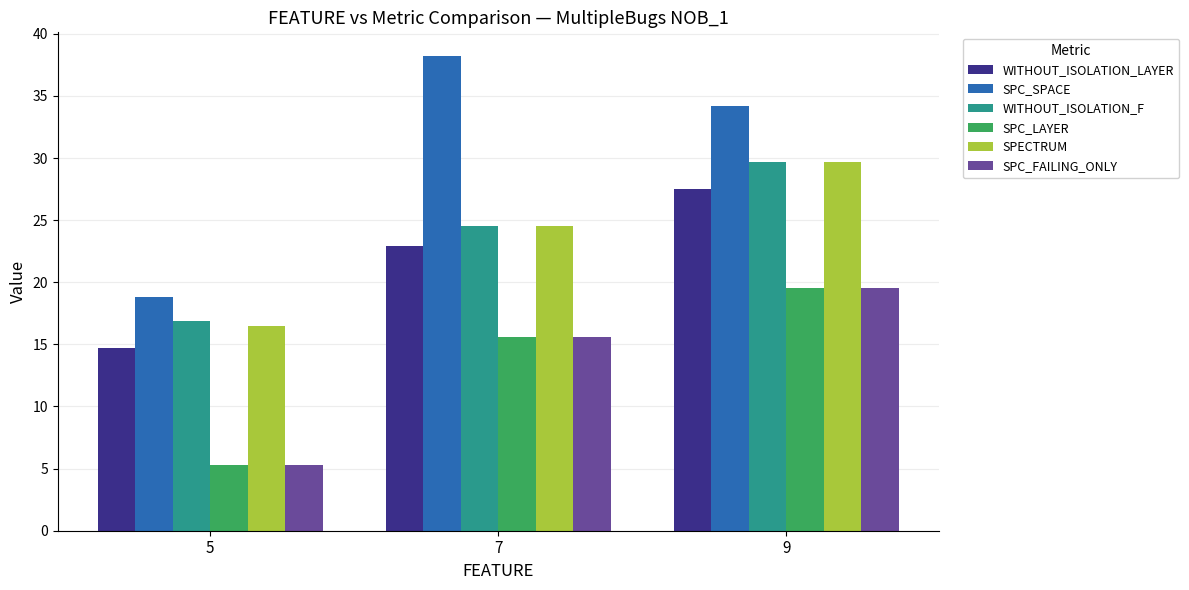

Is the value of SPECTRUM at 5 greater than the value of SPC_FAILING_ONLY at 7?

Yes